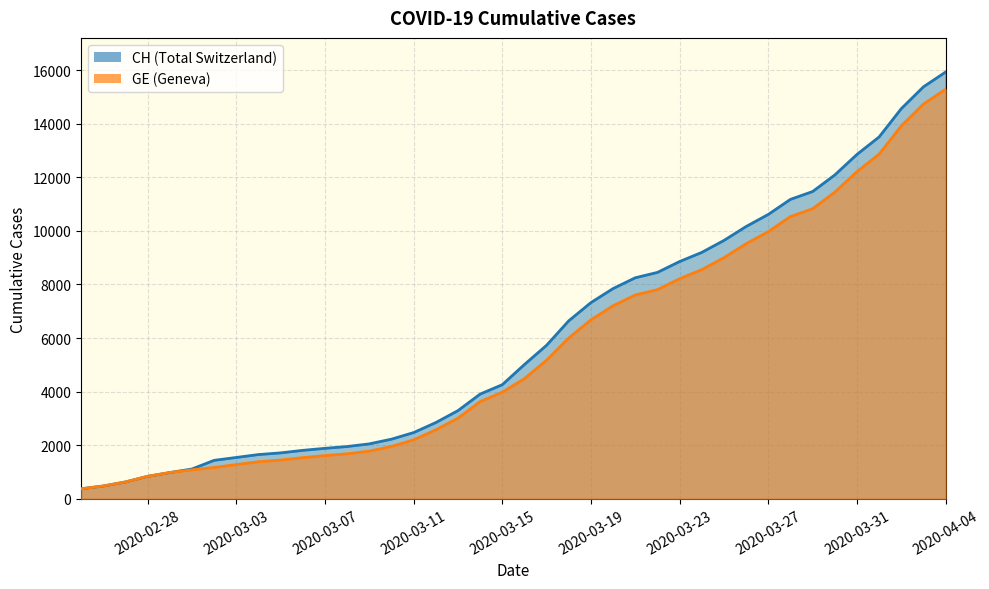

Is it true that CH equals 424 at 2020-04-04?

False